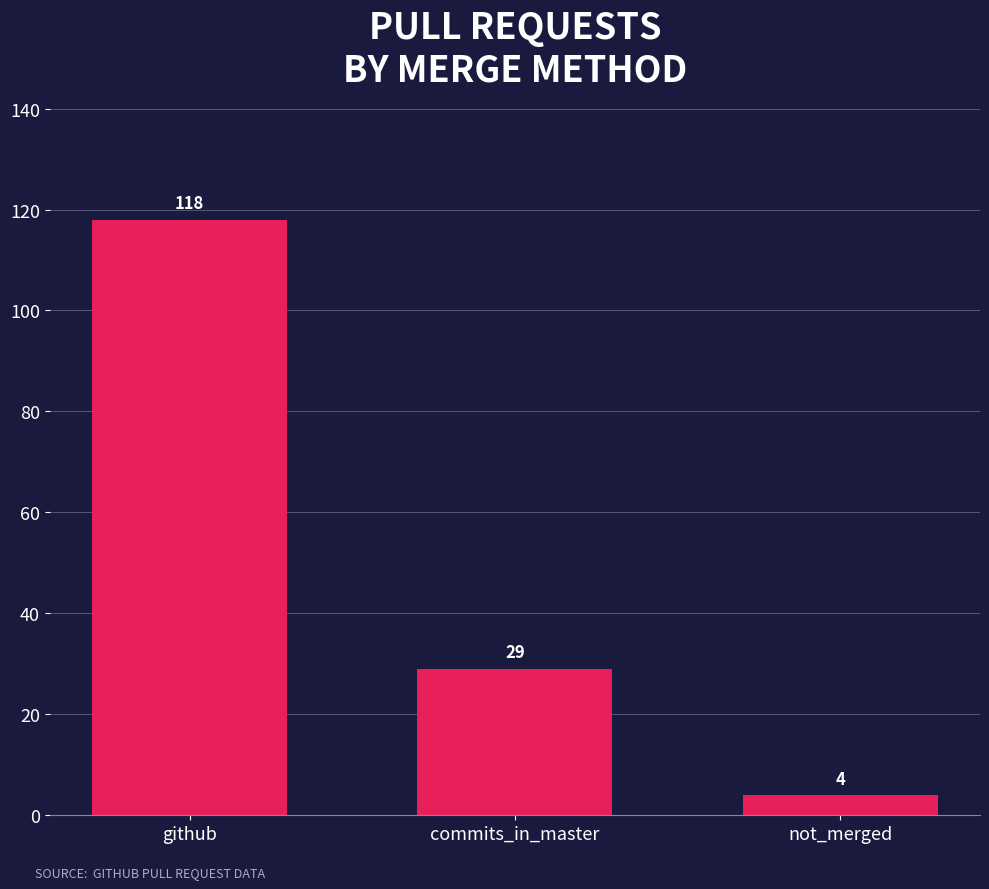

Reading left to right, what are all the values shown in this chart?

118	29	4